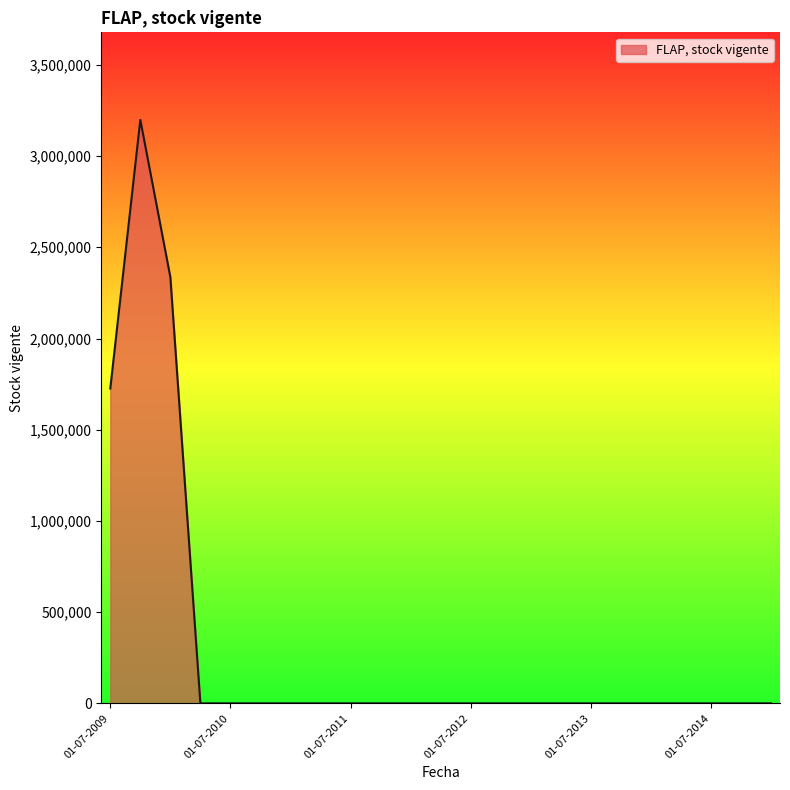

What is the maximum value shown in the chart?

3198606